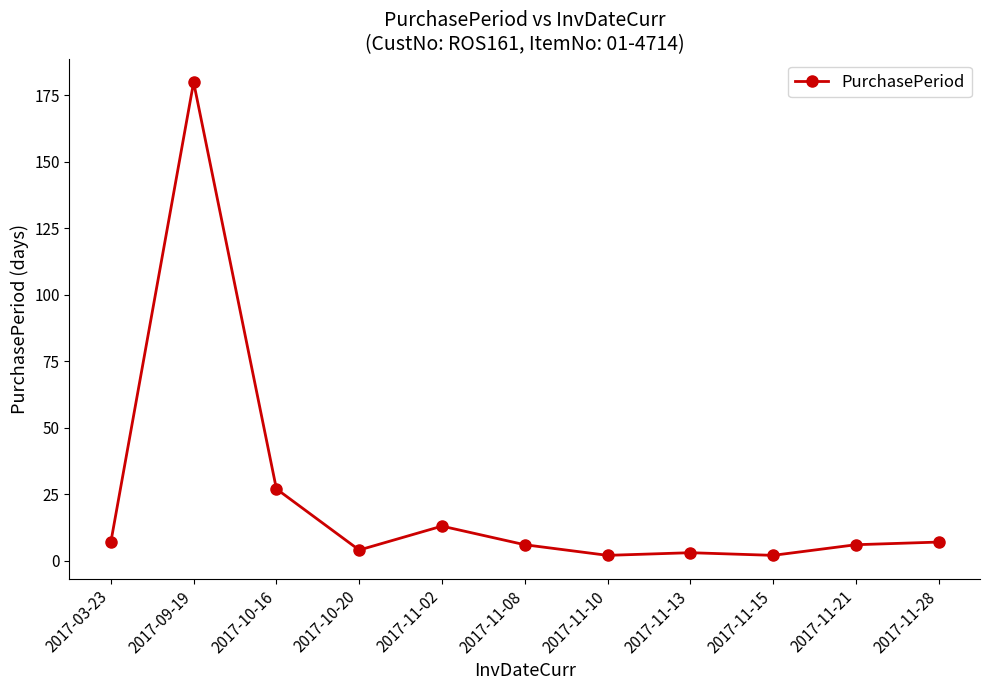

What is the maximum value shown in the chart?

180